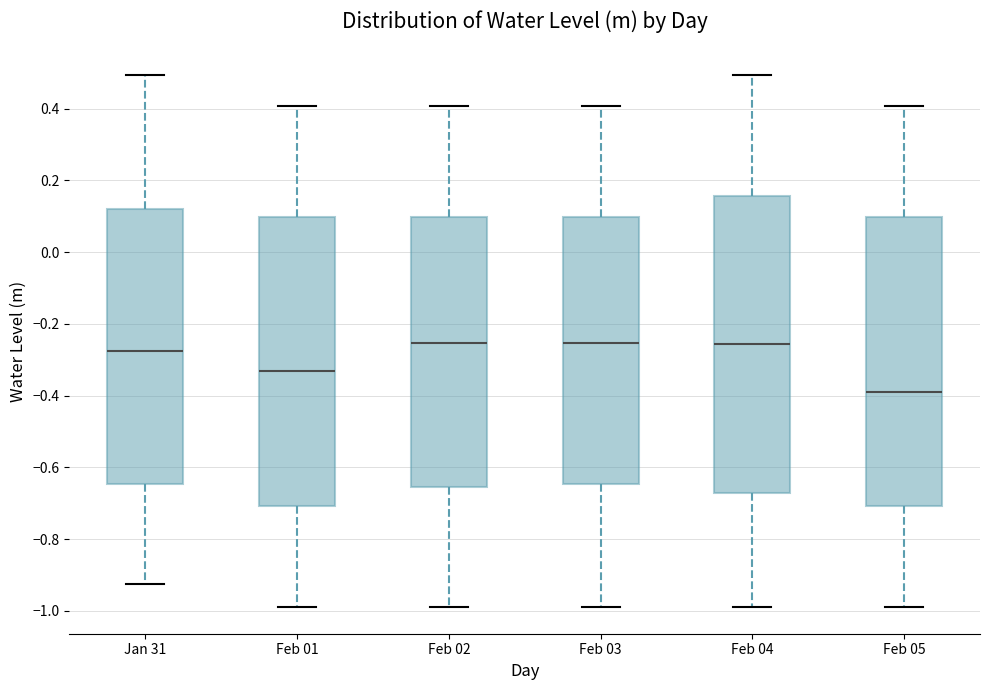

Reading left to right, transcribe this box plot: for each box, give where its median line is, the range the box spans, and where its two whiskers end, as read against the y-axis. The values are not printed on the chart, so give them approximately, as read against the axis.

Jan 31: median -0.28, box -0.64 to 0.12, whiskers -0.92 to 0.50
Feb 01: median -0.34, box -0.70 to 0.10, whiskers -0.98 to 0.40
Feb 02: median -0.26, box -0.66 to 0.10, whiskers -0.98 to 0.40
Feb 03: median -0.26, box -0.64 to 0.10, whiskers -0.98 to 0.40
Feb 04: median -0.26, box -0.68 to 0.16, whiskers -0.98 to 0.50
Feb 05: median -0.38, box -0.70 to 0.10, whiskers -0.98 to 0.40